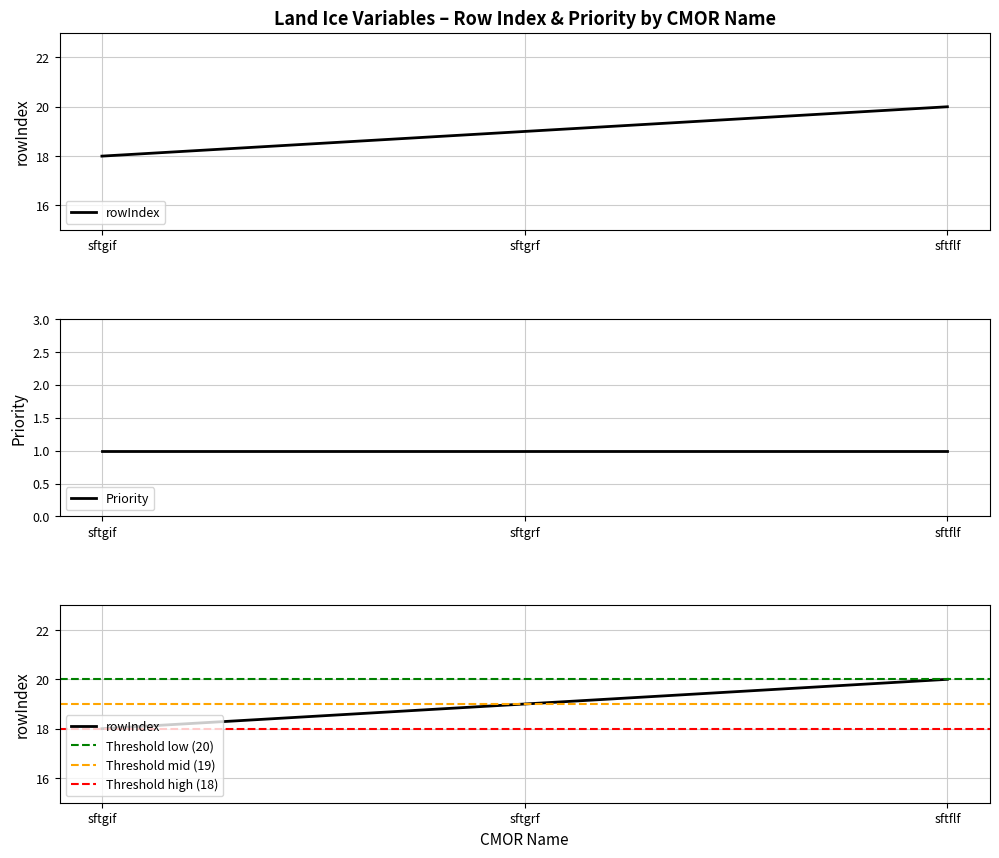

What is the label of the 1st point from the left?

sftgif